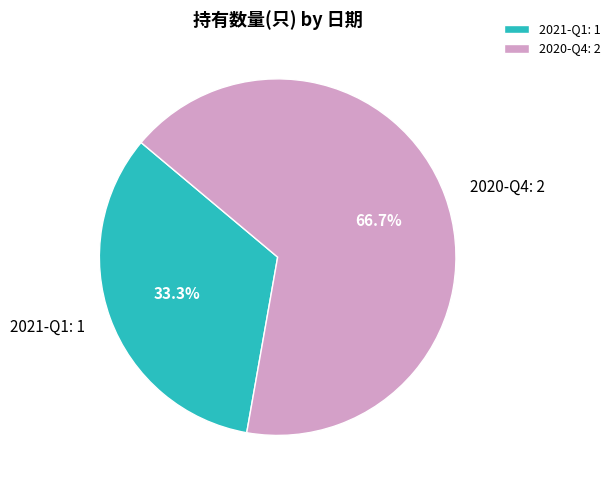

How many segments does this pie chart have?

2